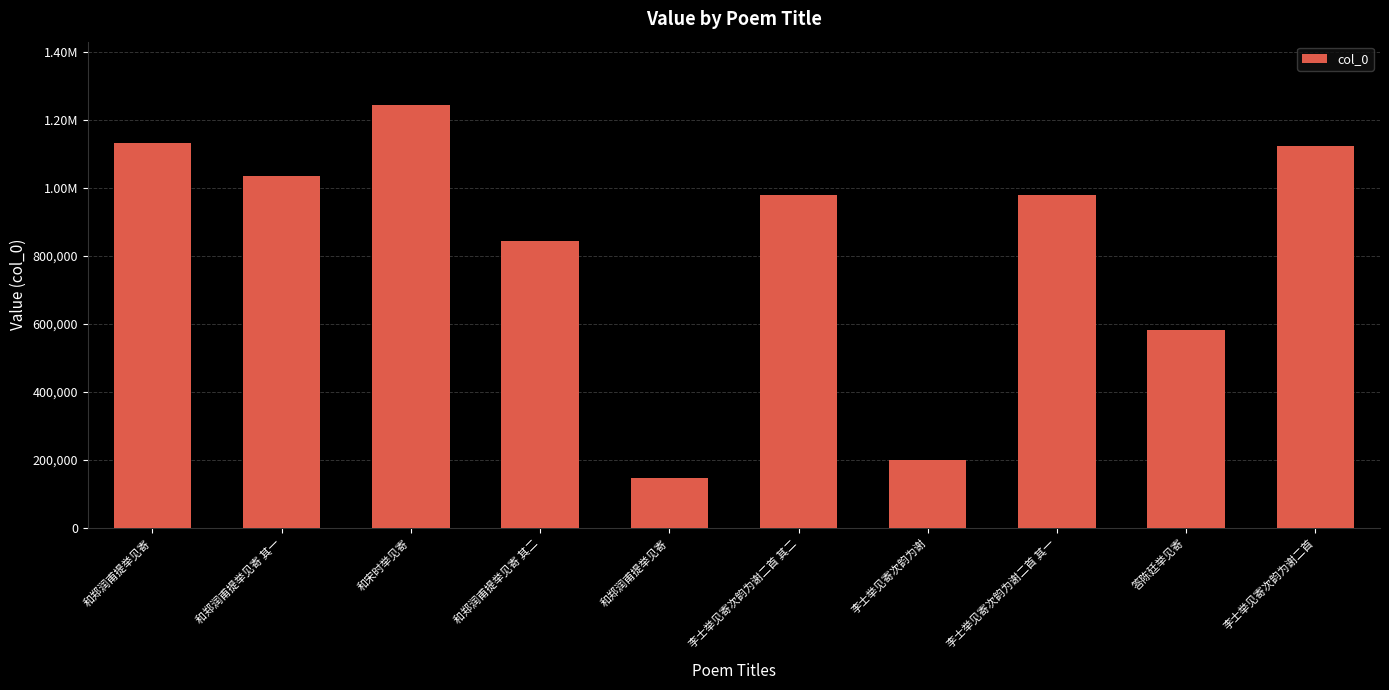

What is the difference between the maximum and minimum values?

1096180